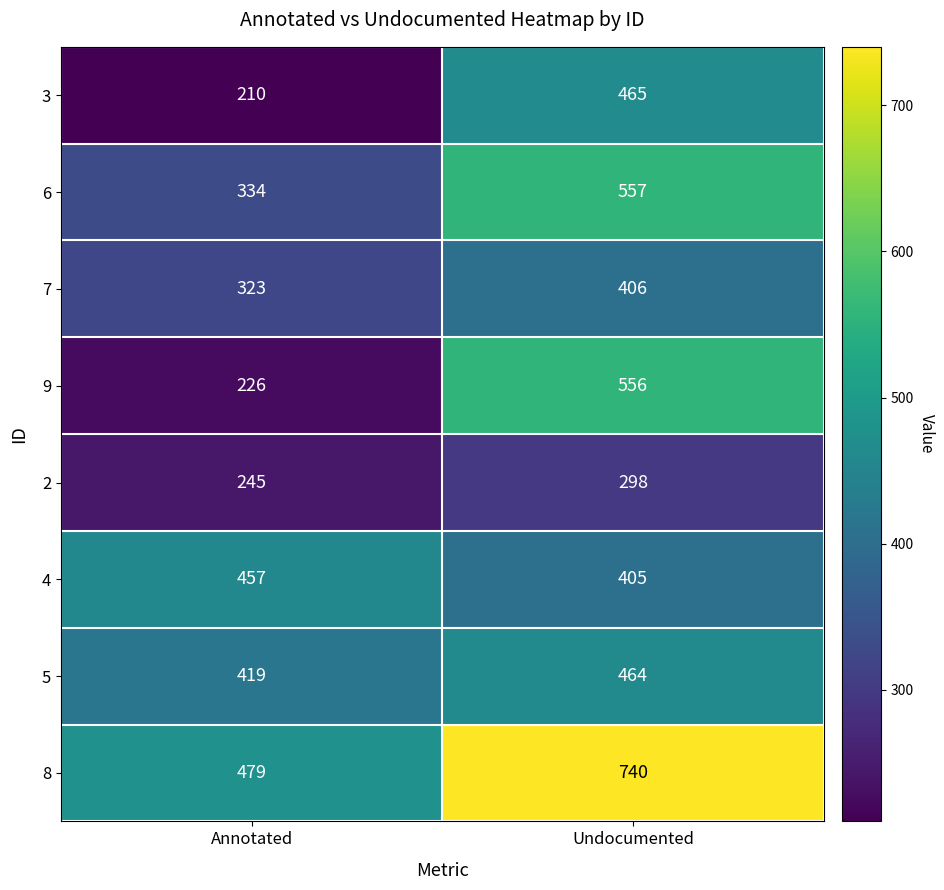

What is the spread (max minus min) of values at Undocumented?

442